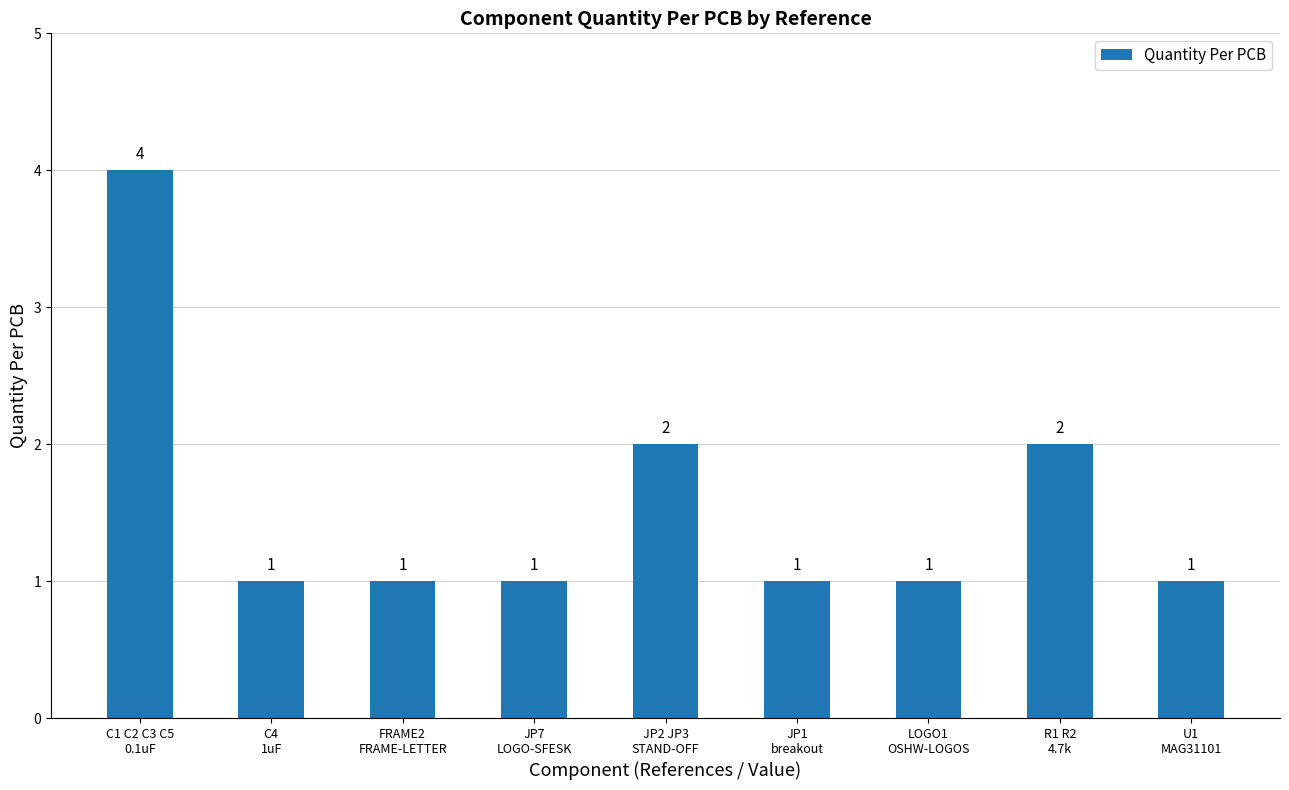

What is the maximum value shown in the chart?

4